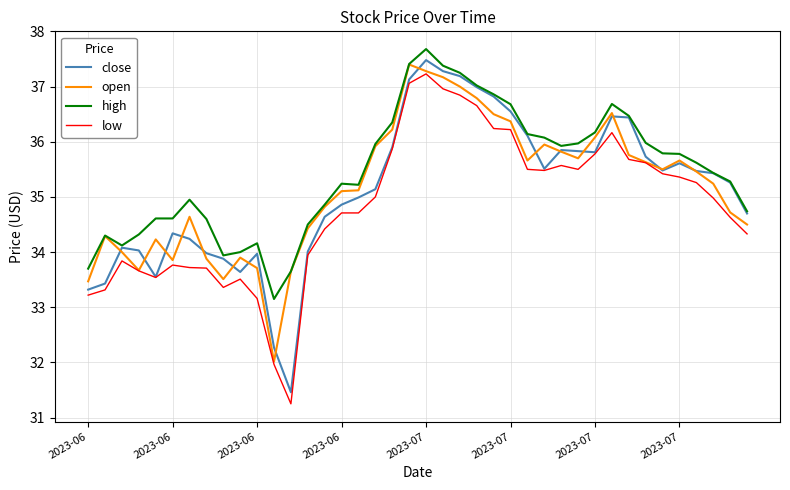

How many values in the high series exceed 35?

24